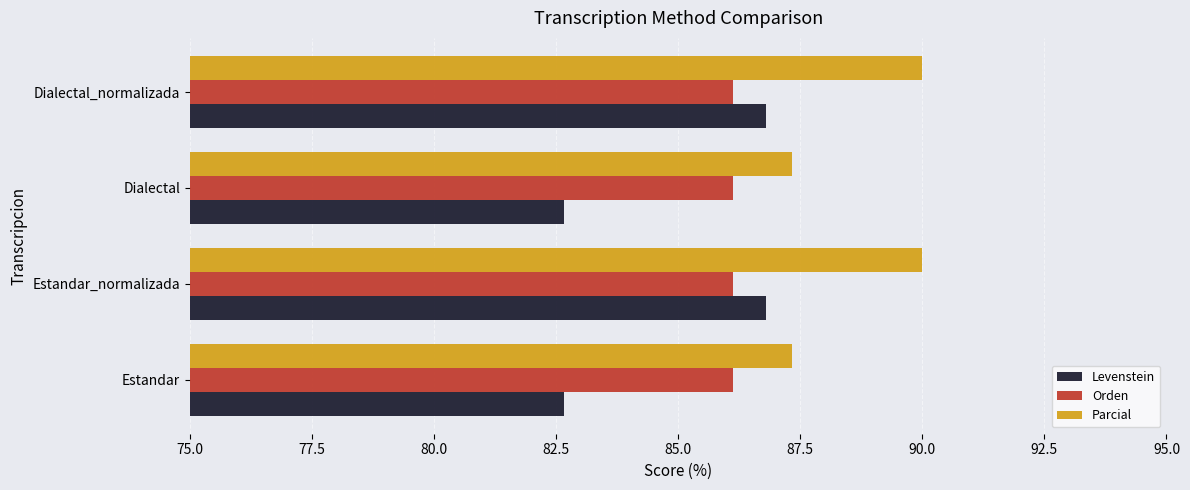

What is the total value across all series at Dialectal?

256.1